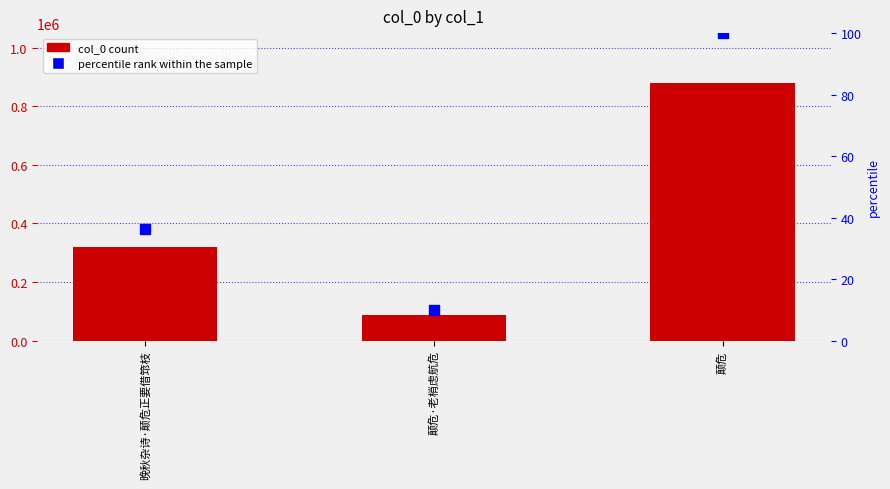

Which series has the largest total across all categories?

col_0